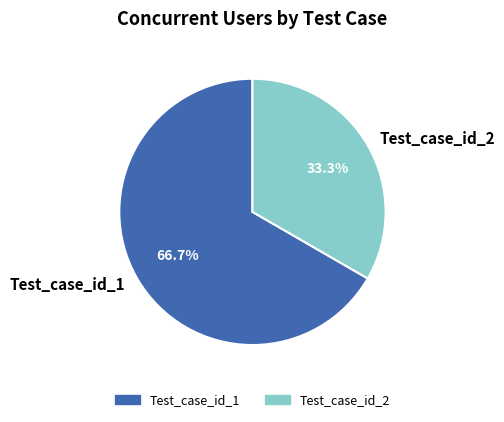

To the nearest percent, what percentage of the pie is Test_case_id_2?

33%